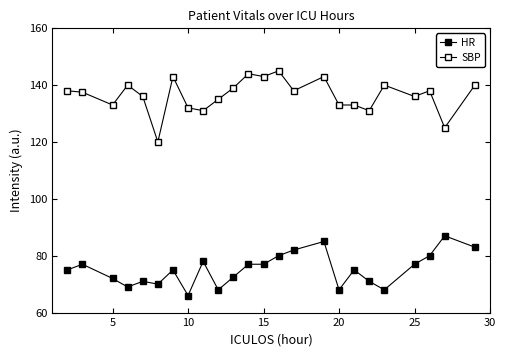

Which series has the largest range (max minus min)?

SBP